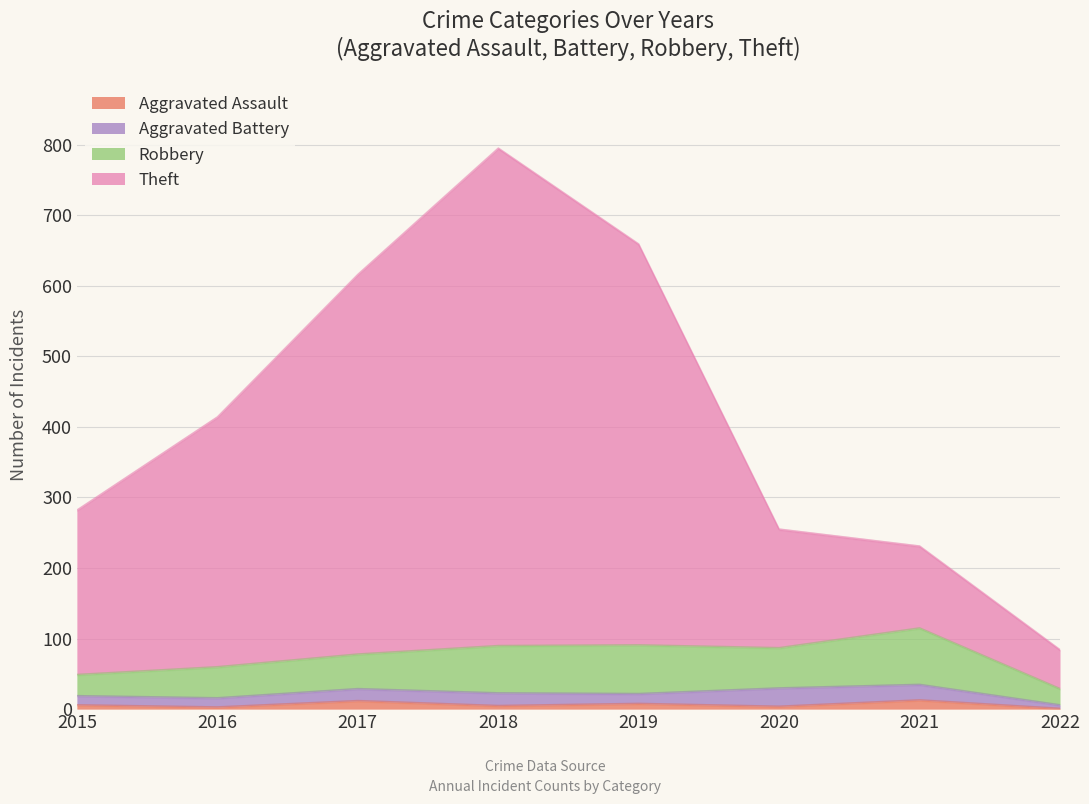

At which category is the sum across all series the highest?

2018